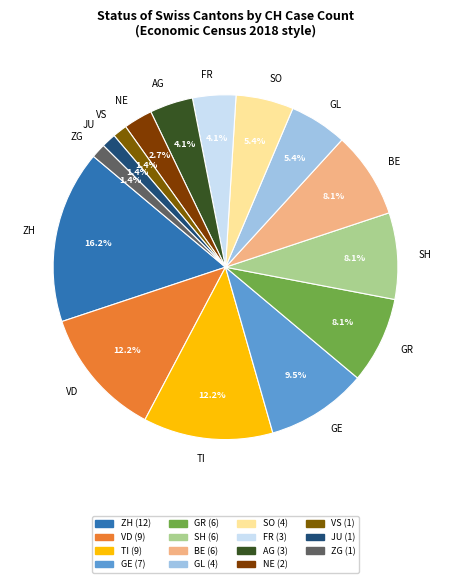

To the nearest percent, what portion does ZH represent?

16%